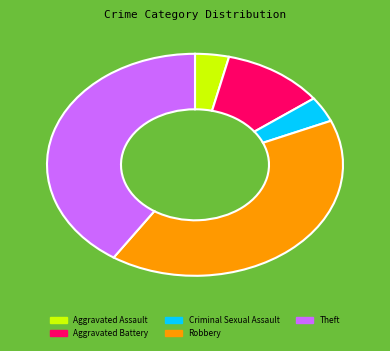

What is the ratio of the value at Aggravated Assault to the value at Criminal Sexual Assault?

1.0